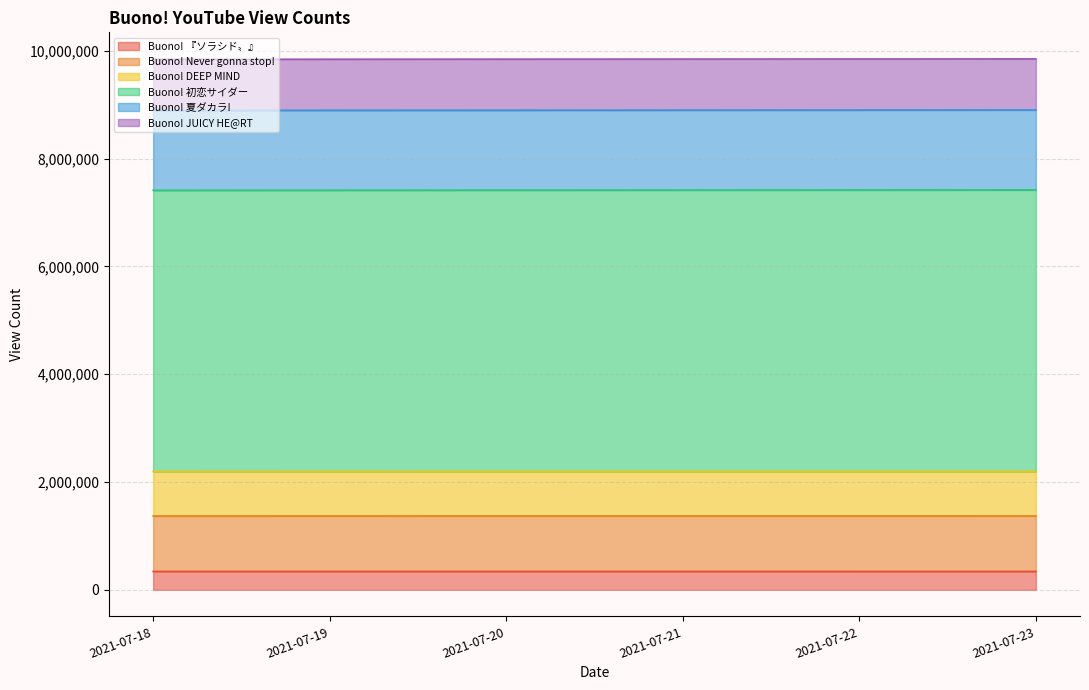

Where is Buono! 夏ダカラ! nearest to the value 8897115?

2021-07-21